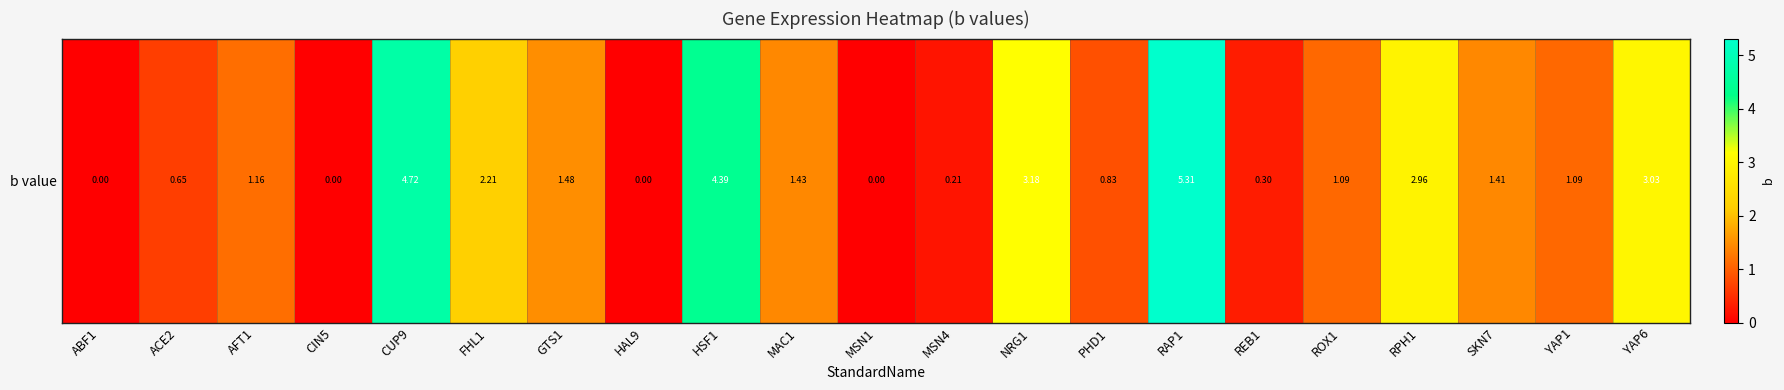

What is the change in value from ABF1 to PHD1?

+0.8